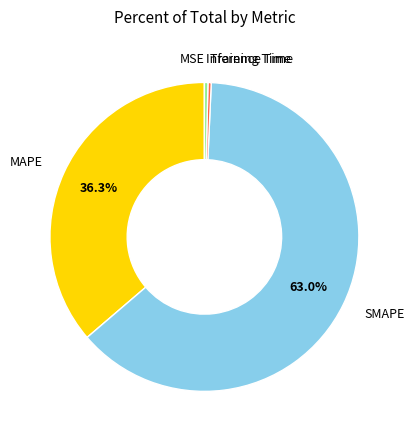

Is there a majority slice in this chart?

Yes